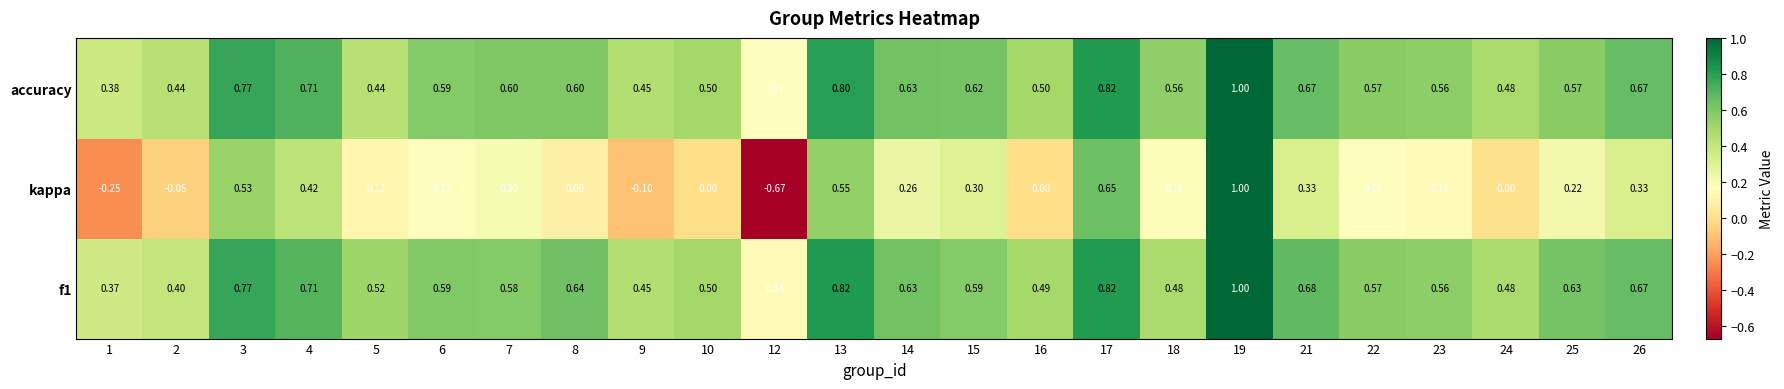

Which series has the largest total across all categories?

accuracy